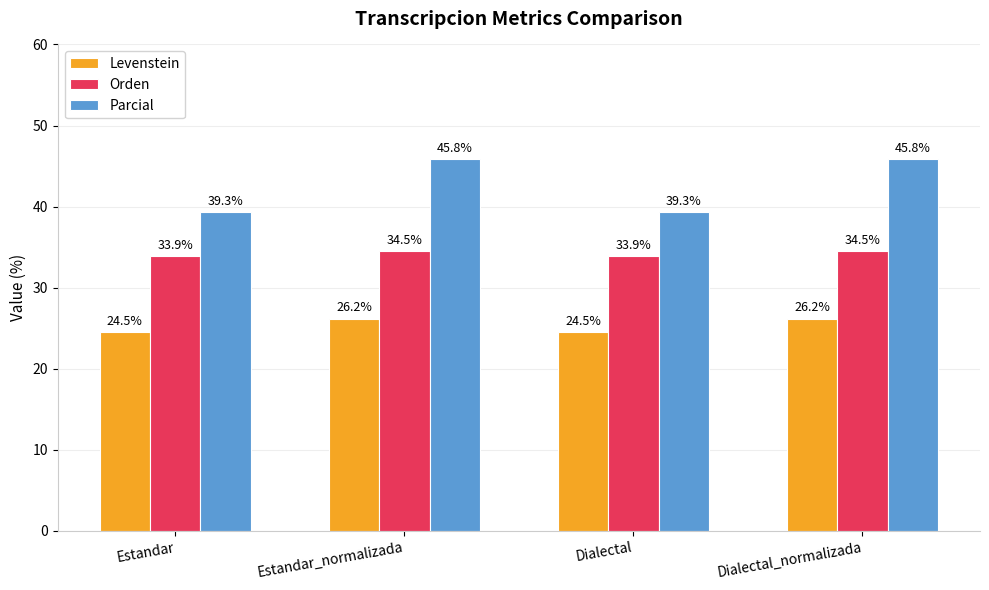

What position from the left is Estandar_normalizada?

2